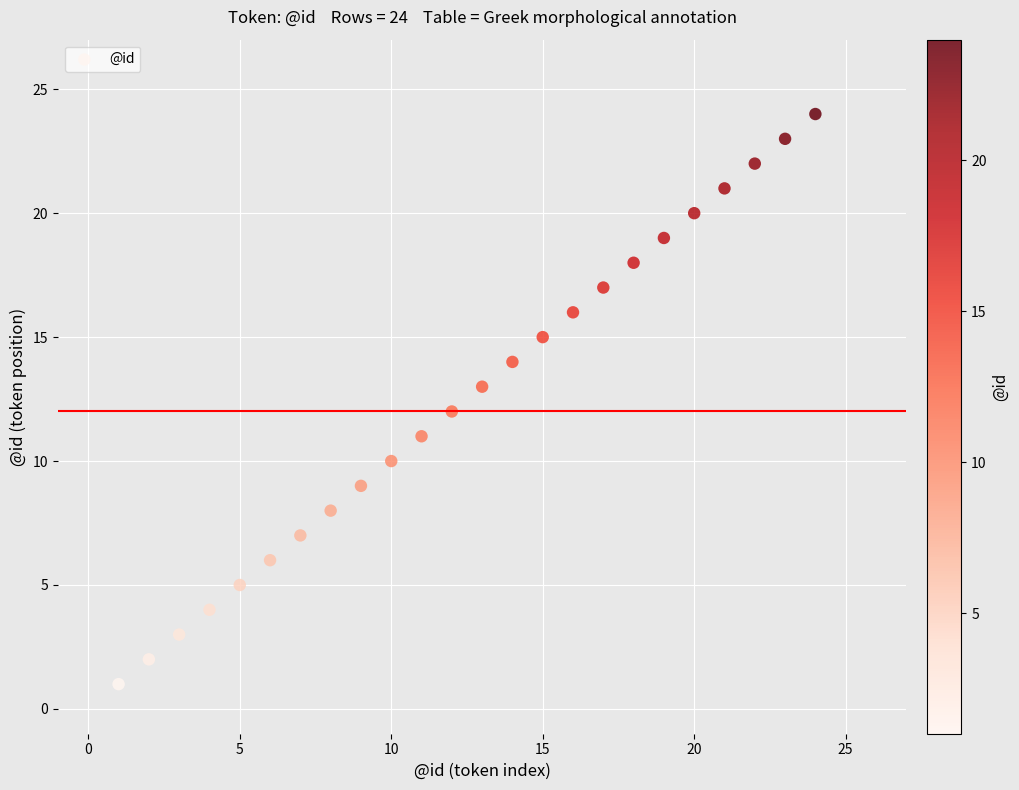

What is the range of Y values (max minus min)?

23